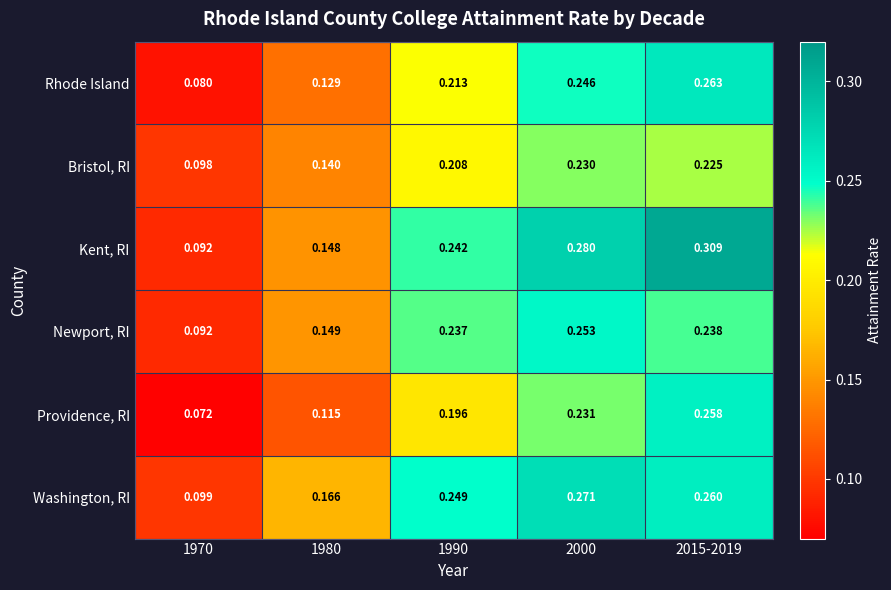

Which series has the widest spread of values?

Kent, RI